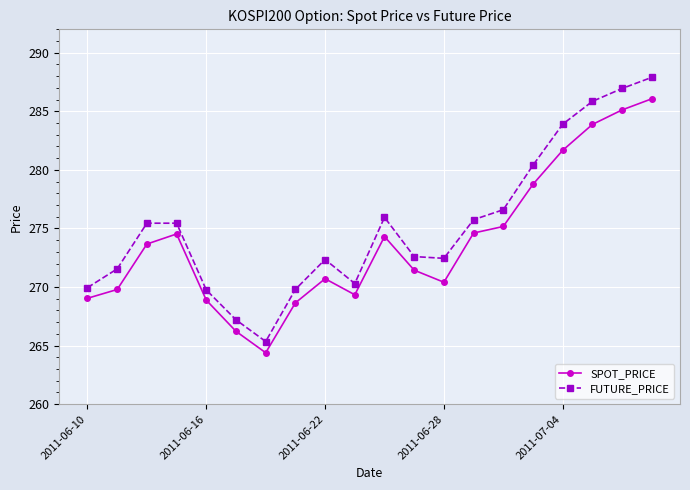

True or false: SPOT_PRICE has more than 0 points higher than both neighbors.

True